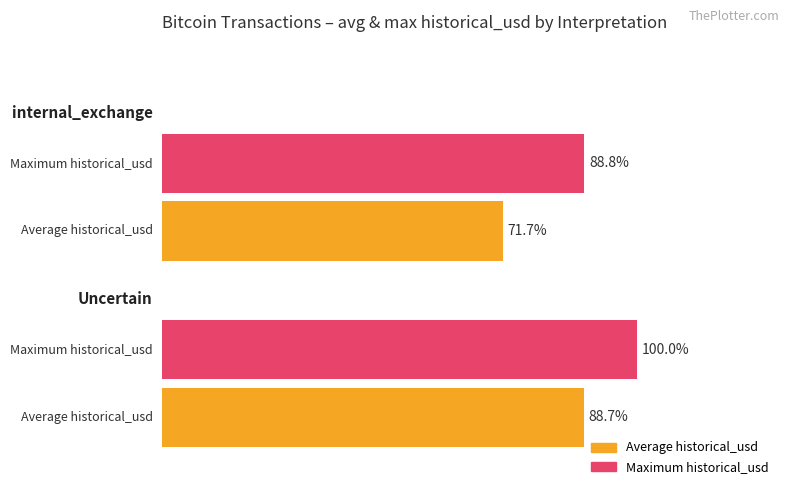

What are all the series names shown in the legend?

Average historical_usd, Maximum historical_usd